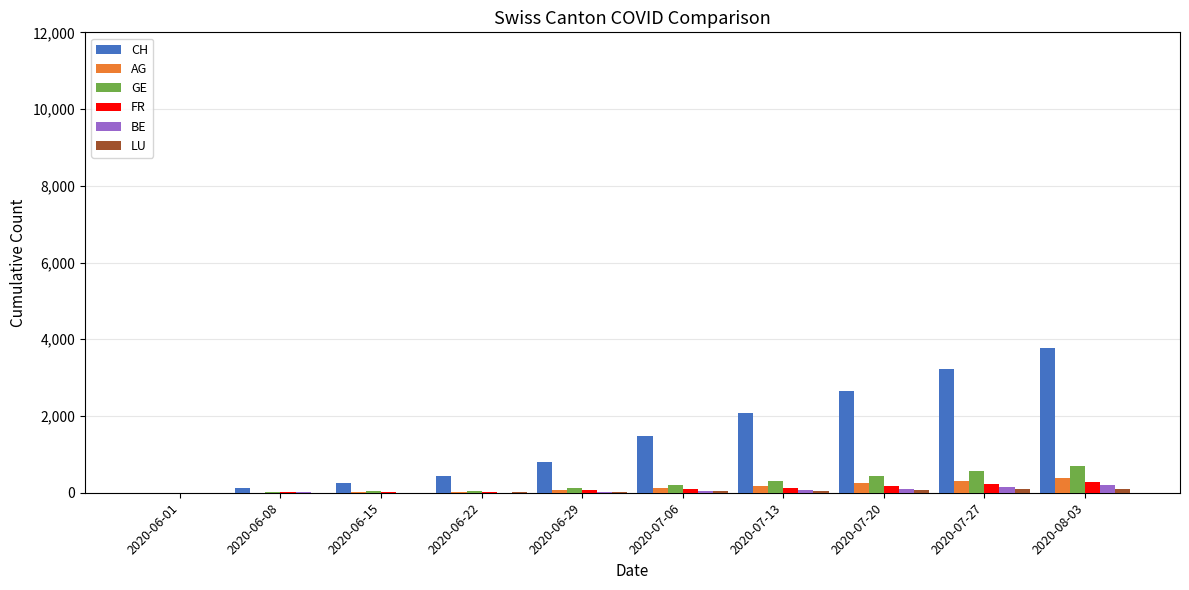

Which series has the largest total across all categories?

CH